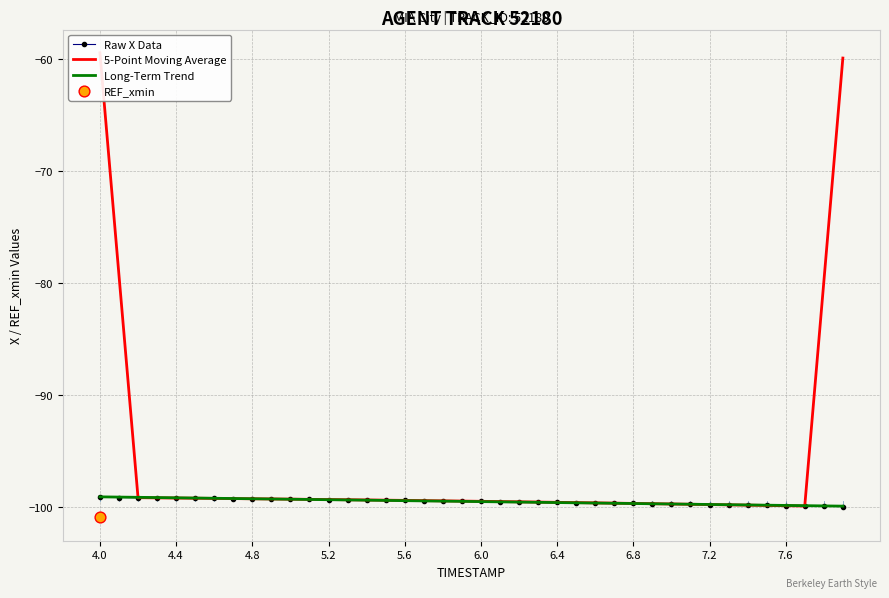

At which category is the sum across all series the highest?

4.0